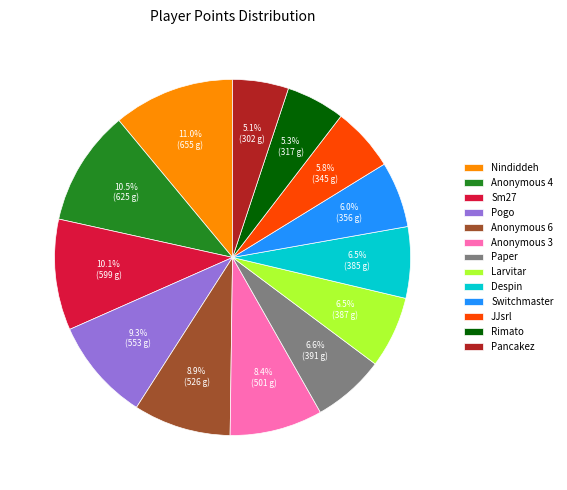

Combined, do Anonymous 6 and Switchmaster account for over 50%?

No